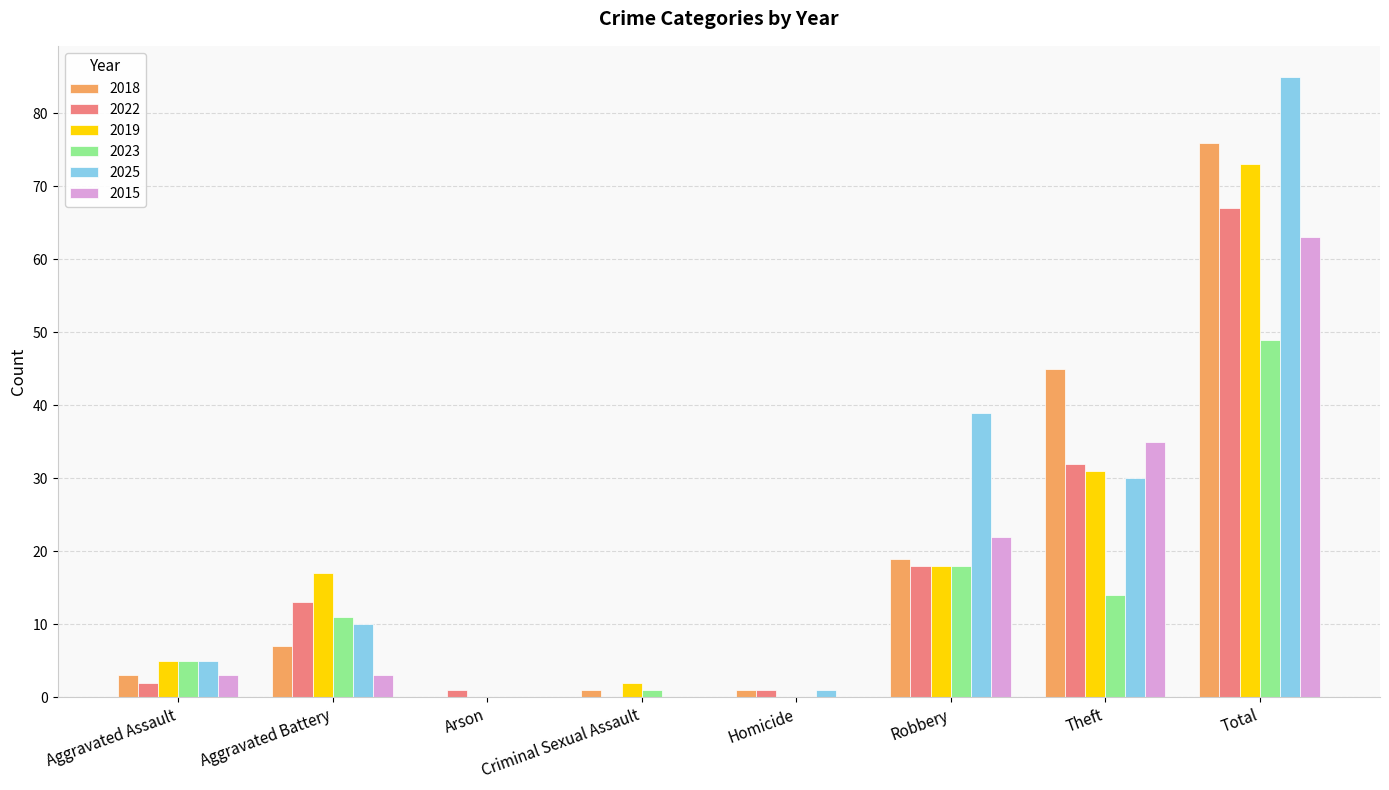

What is the sum of all 2025 values?

170